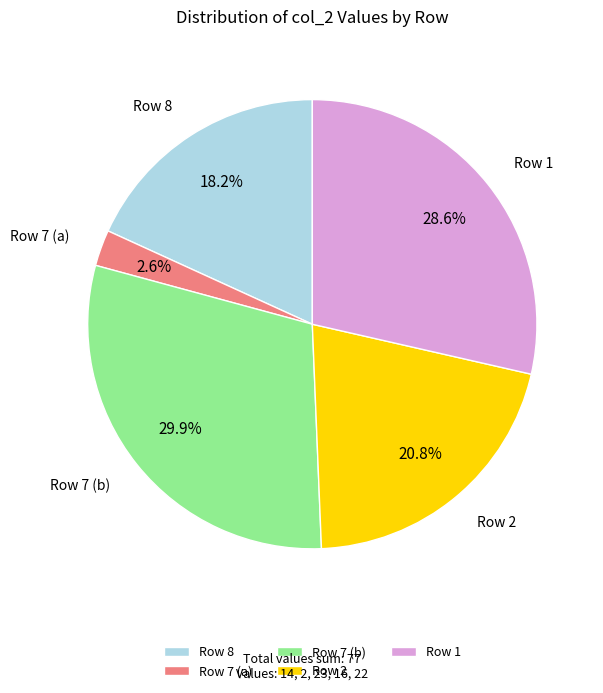

Approximately how many times larger is the value at Row 8 compared to Row 1?

0.6